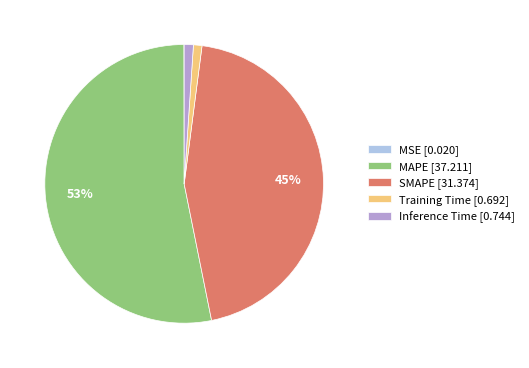

To the nearest percent, what percentage of the pie is MAPE [37.211]?

53%